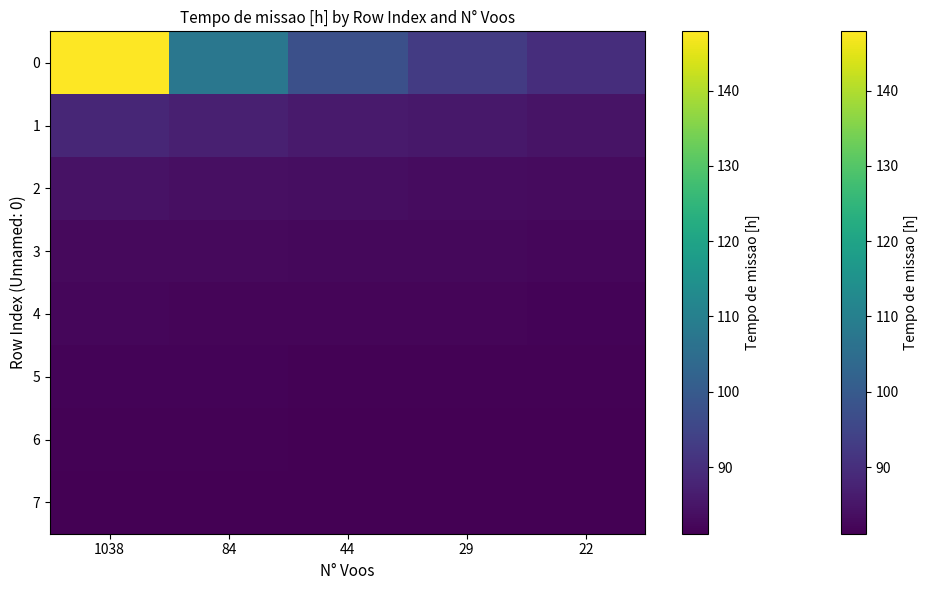

List the labels in order of 3 value, smallest first.

22, 29, 44, 84, 1038